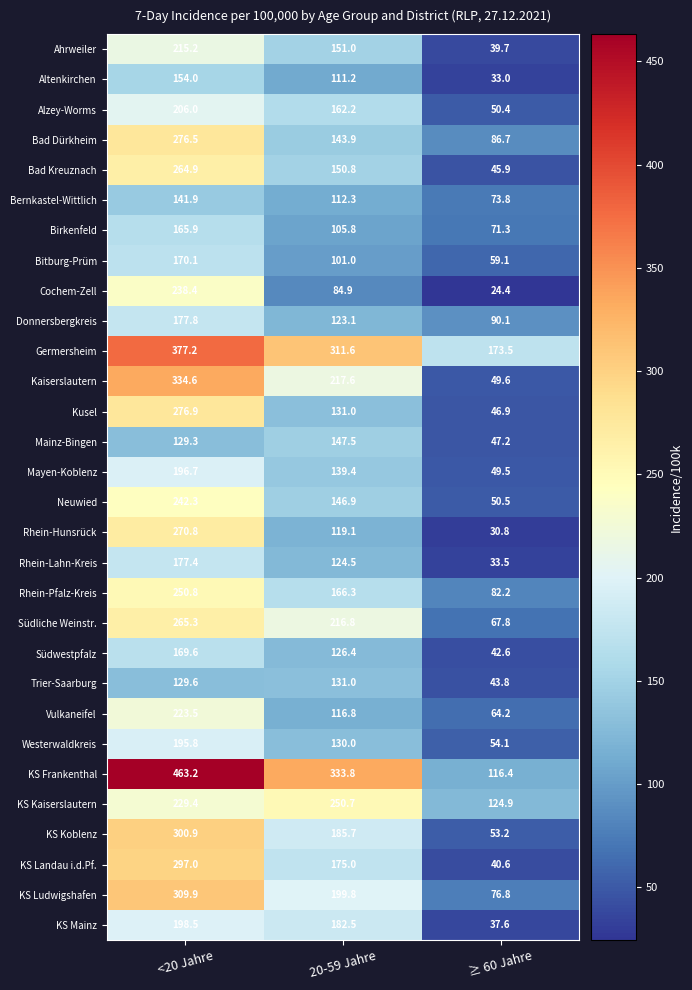

What is the approximate value of Kusel at <20 Jahre?

276.9